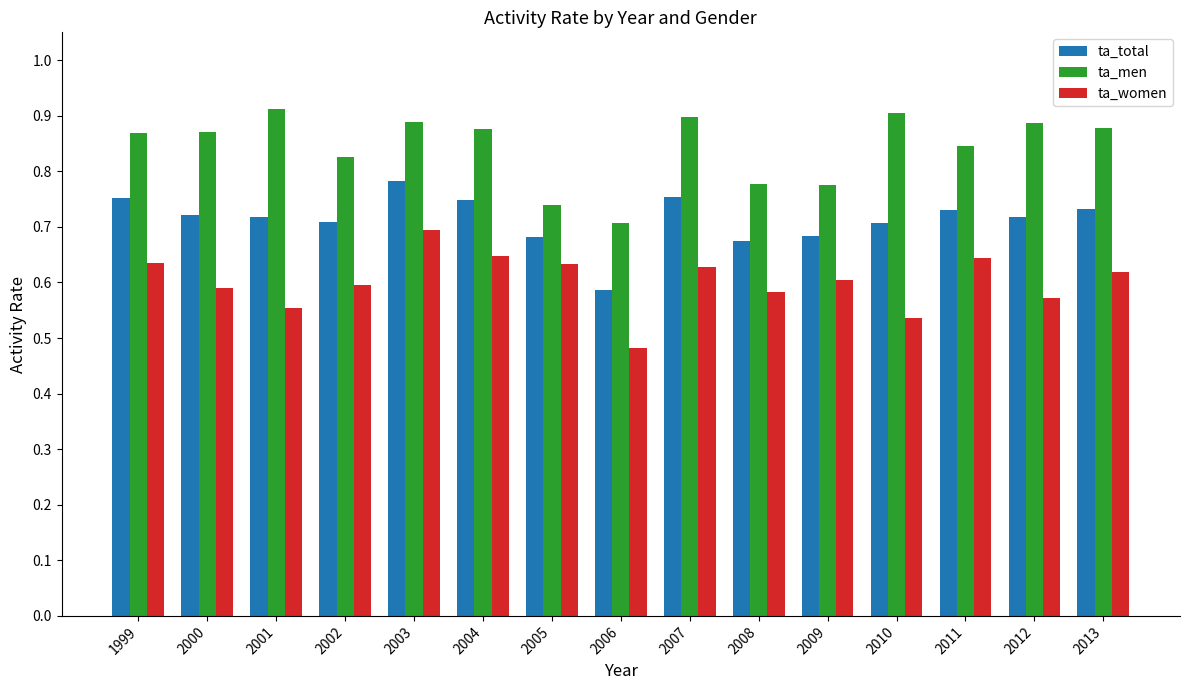

What is the total value across all series at 2011?

2.2